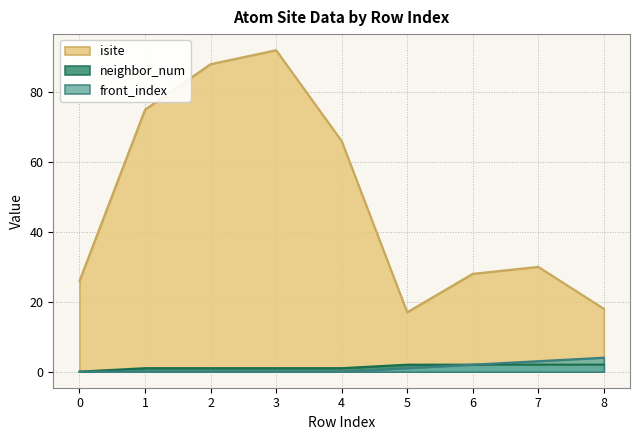

What is the sum of the neighbor_num values at 4 and 2?

2